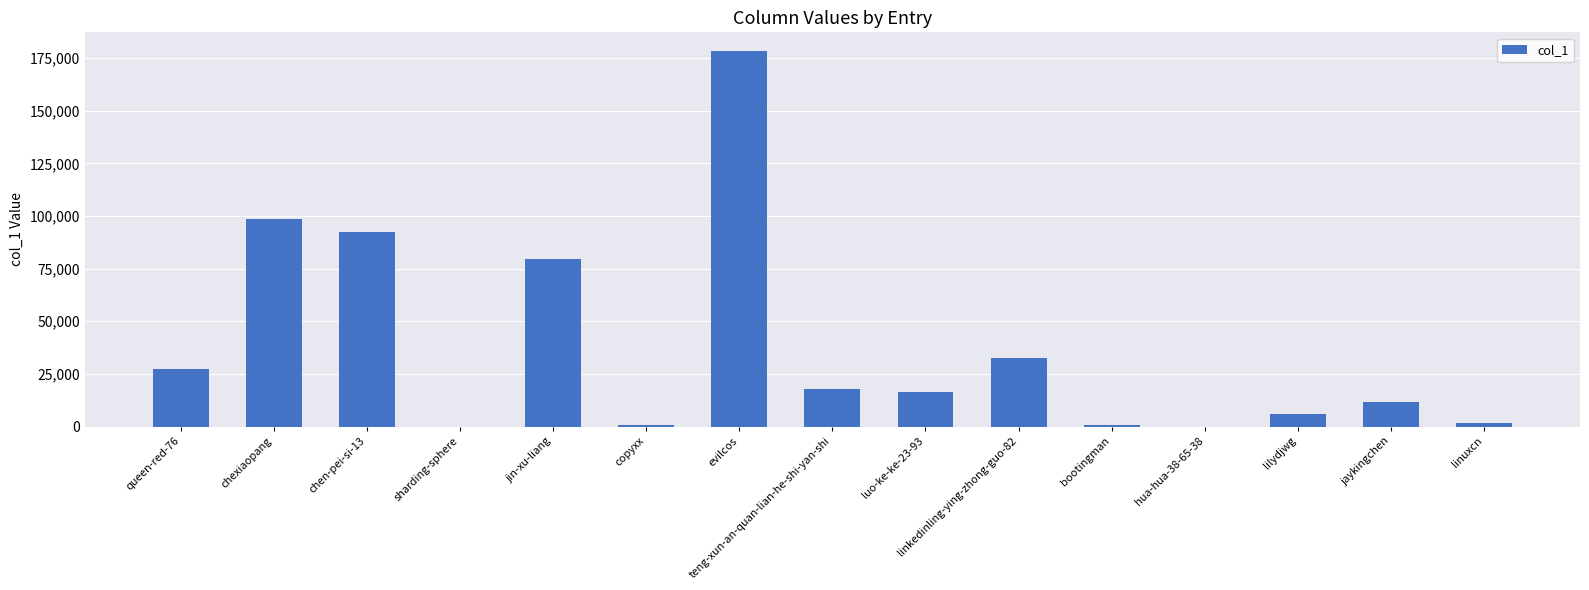

The value at lilydjwg is 6190. True or false?

True